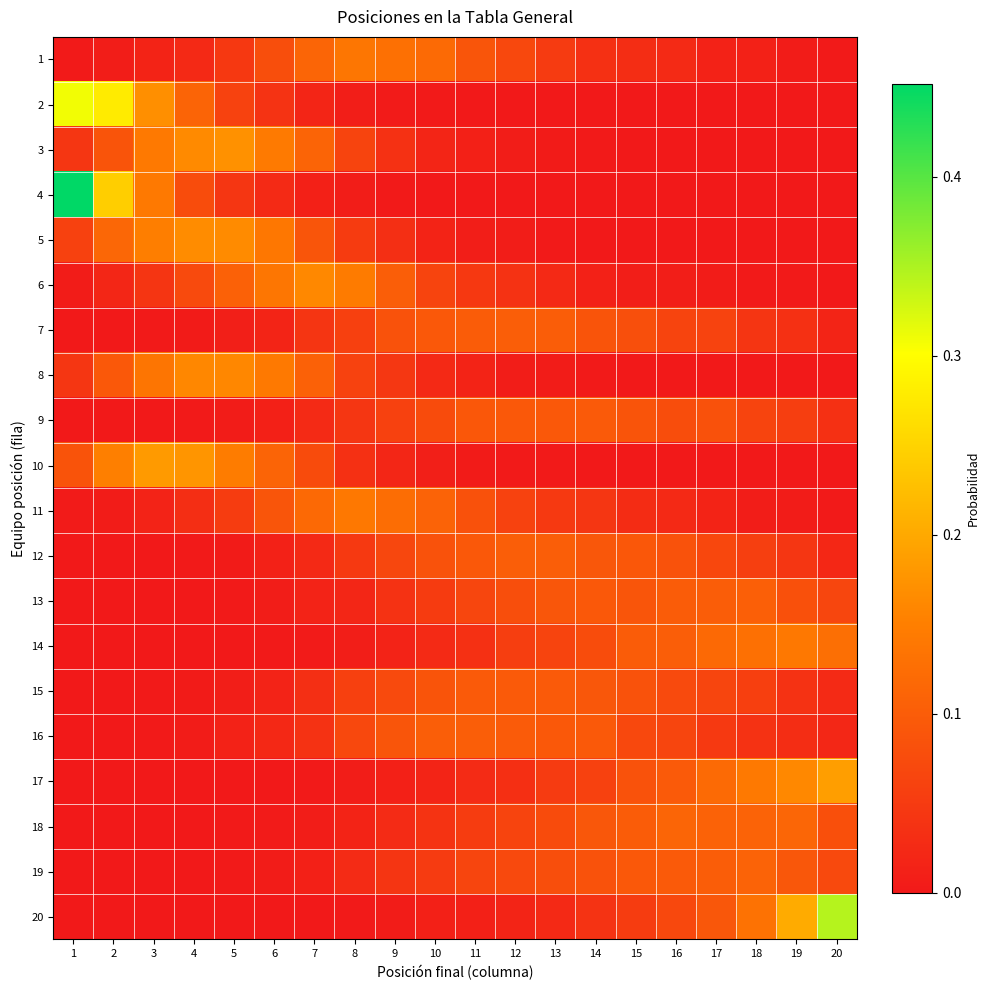

Rank the series at 20 from highest to lowest value.

20, 17, 14, 18, 19, 13, 9, 15, 12, 16, 7, 1, 11, 2, 3, 4, 5, 6, 8, 10